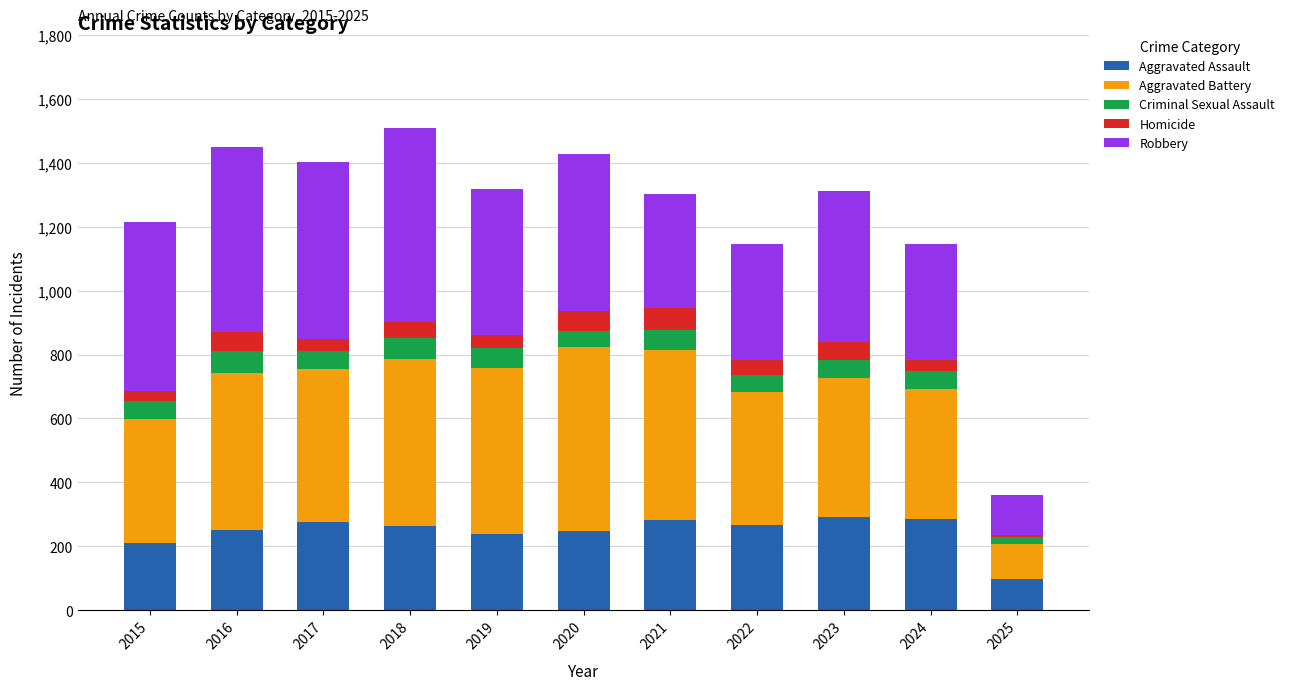

Which category has the lowest value in the Aggravated Assault series?

2025